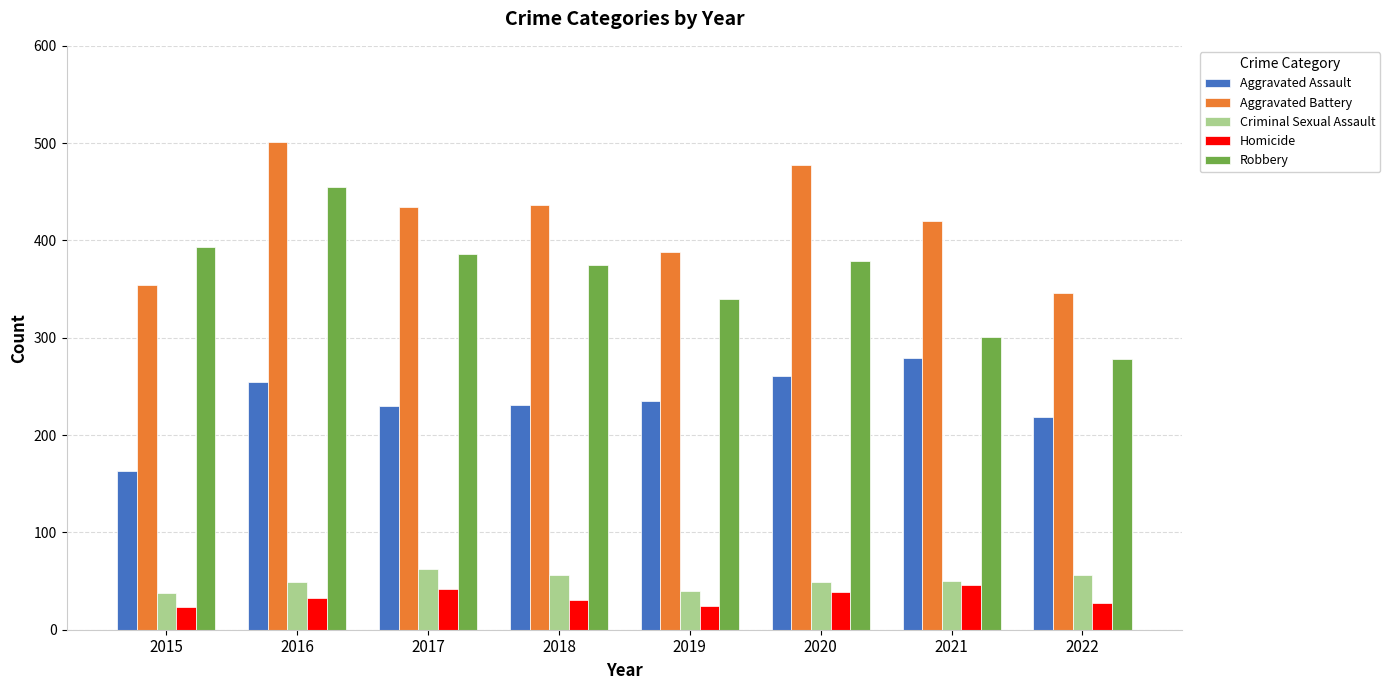

Read the Robbery value at 2021.

301